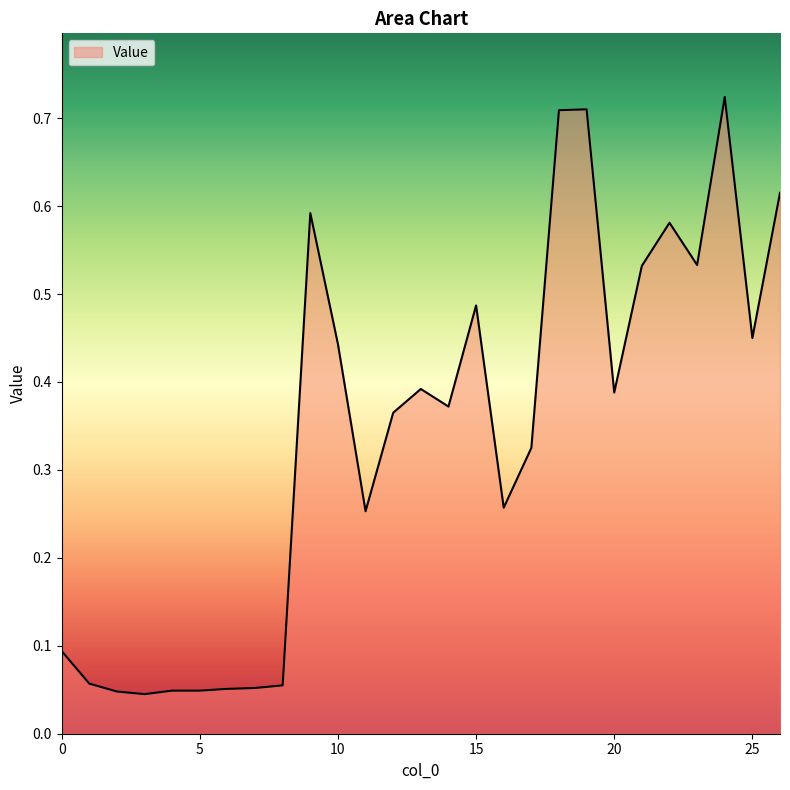

Is this an area chart (filled region under the line)?

Yes